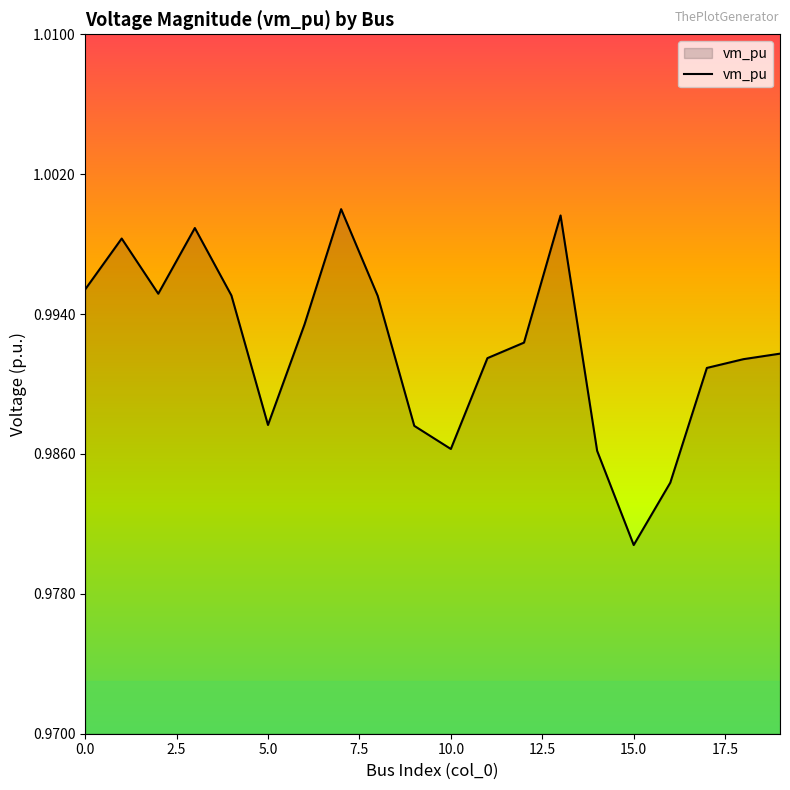

Count the number of categories in the chart.

20